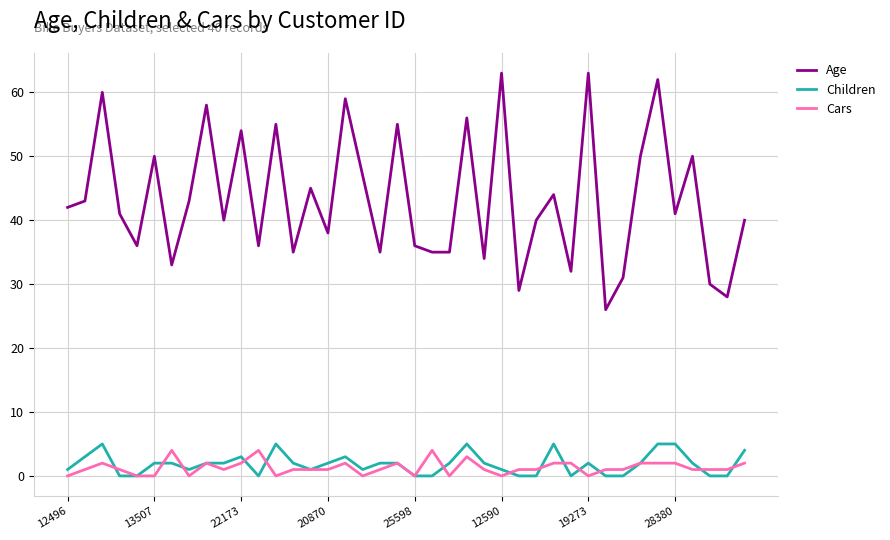

Which series has the largest total across all categories?

Age